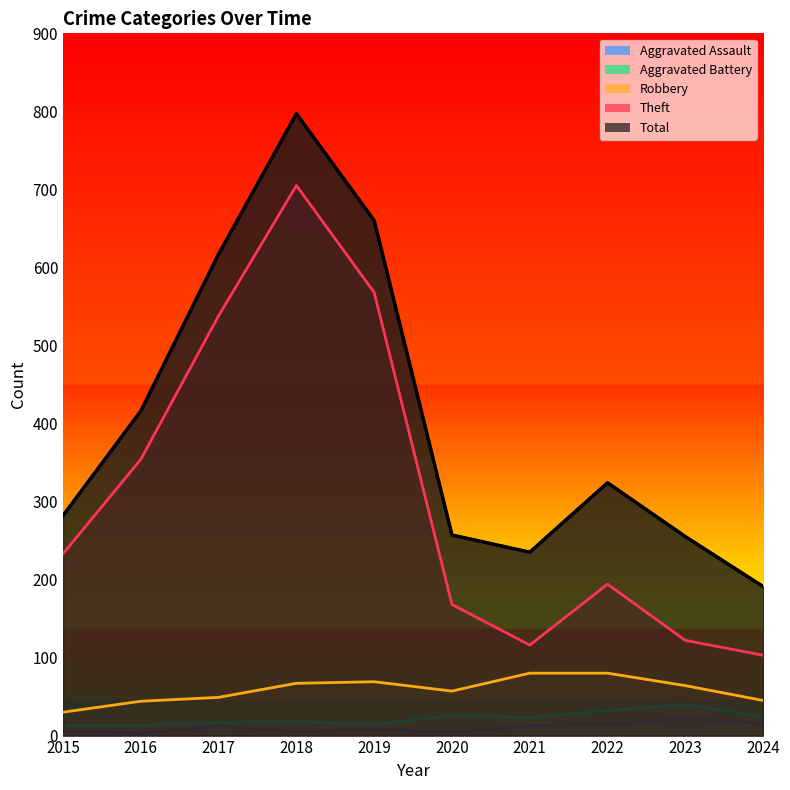

Is it true that Aggravated Battery equals 24 at 2024?

True